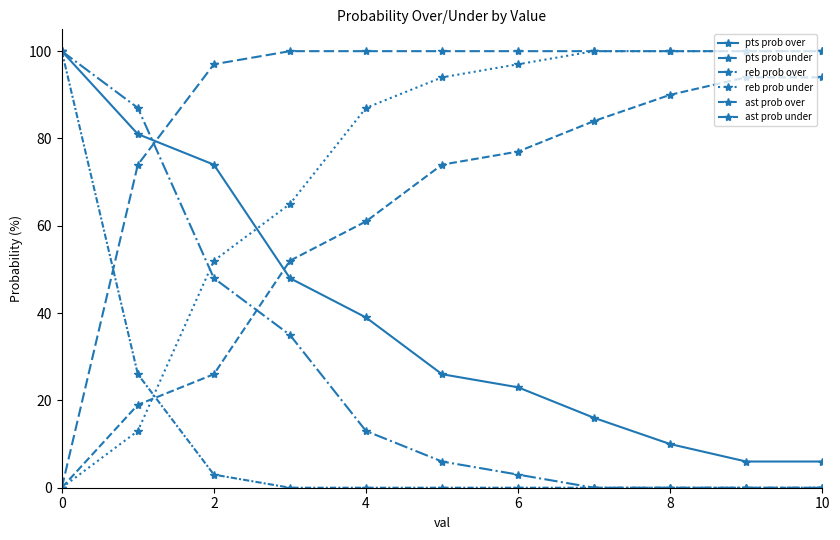

List the series in order of their overall mean, highest first.

ast prob under, reb prob under, pts prob under, pts prob over, reb prob over, ast prob over